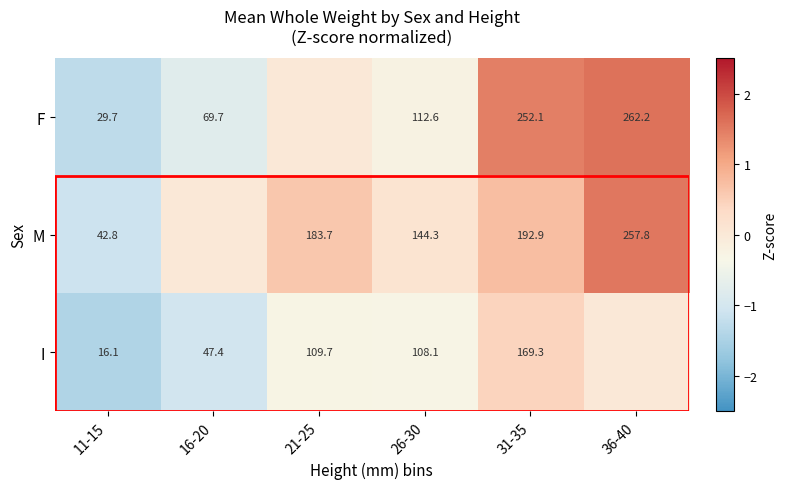

What is the sum of the I values at 21-25 and 31-35?

279.0